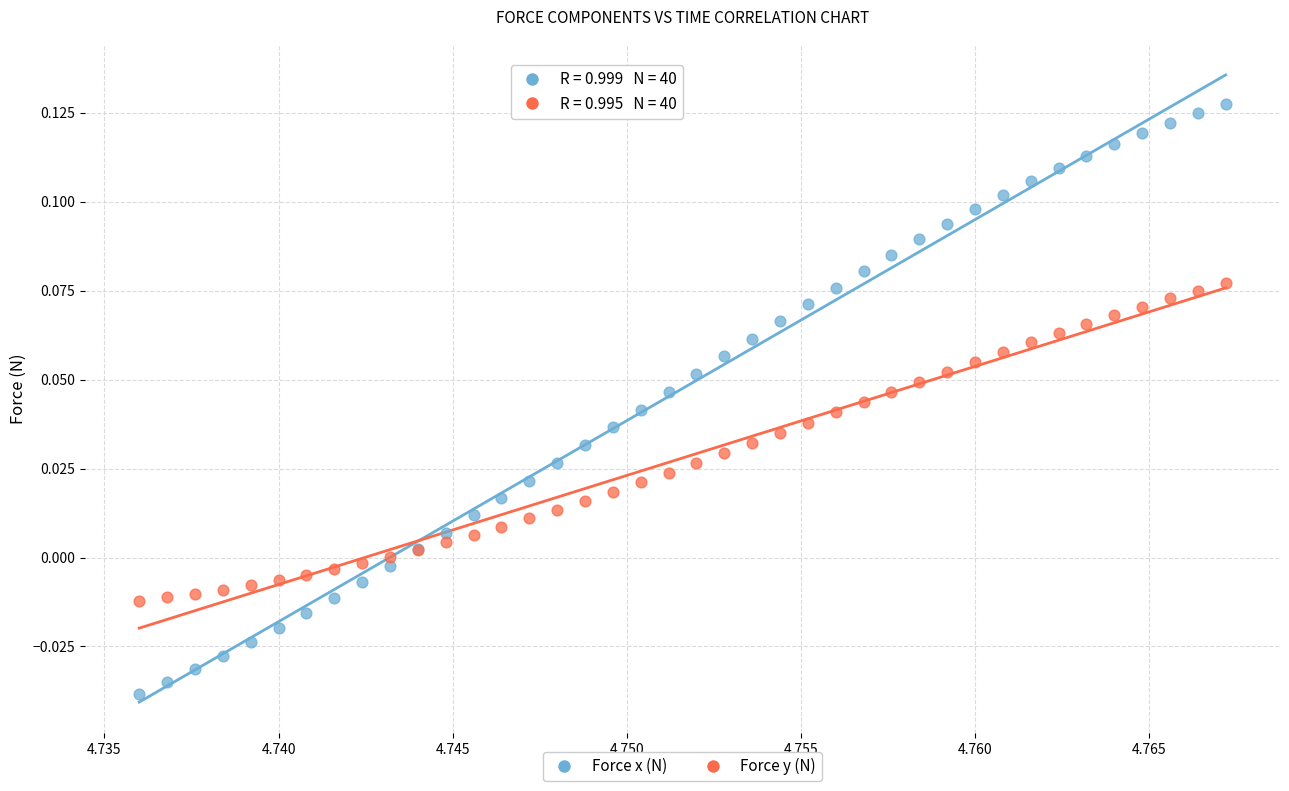

Which series contains the lowest Y value?

Force x (N)